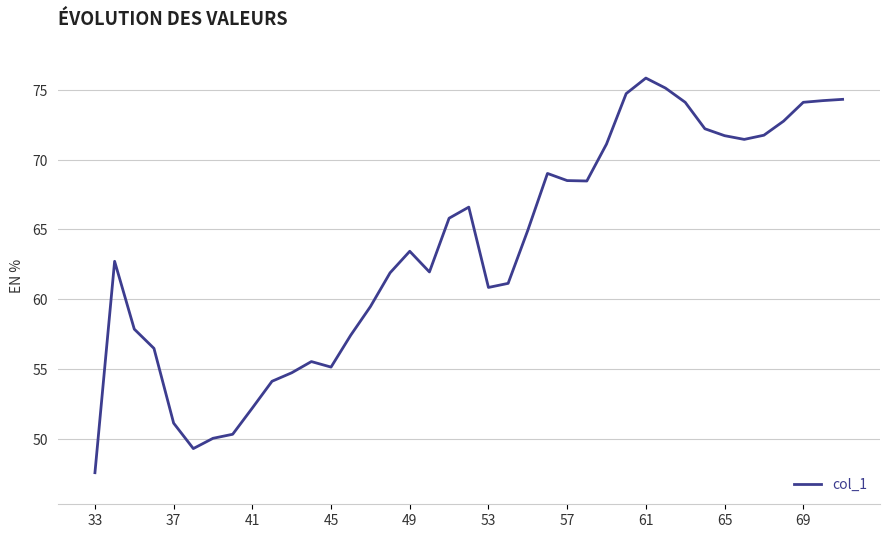

What is the difference between the maximum and minimum values?

28.2